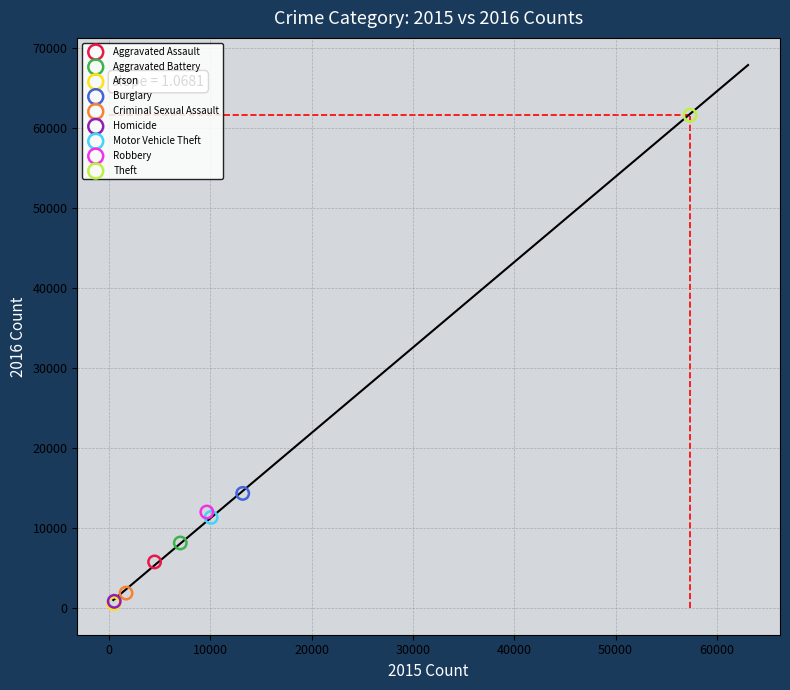

What are all the series names shown in the legend?

Aggravated Assault, Aggravated Battery, Arson, Burglary, Criminal Sexual Assault, Homicide, Motor Vehicle Theft, Robbery, Theft